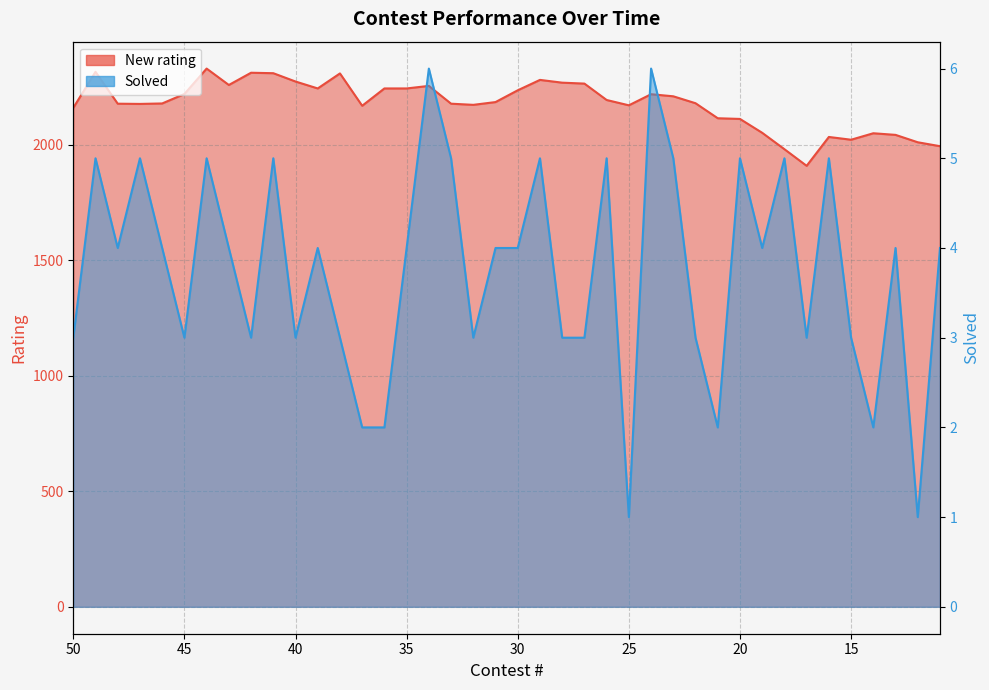

Does the chart display data point markers on the line(s)?

No